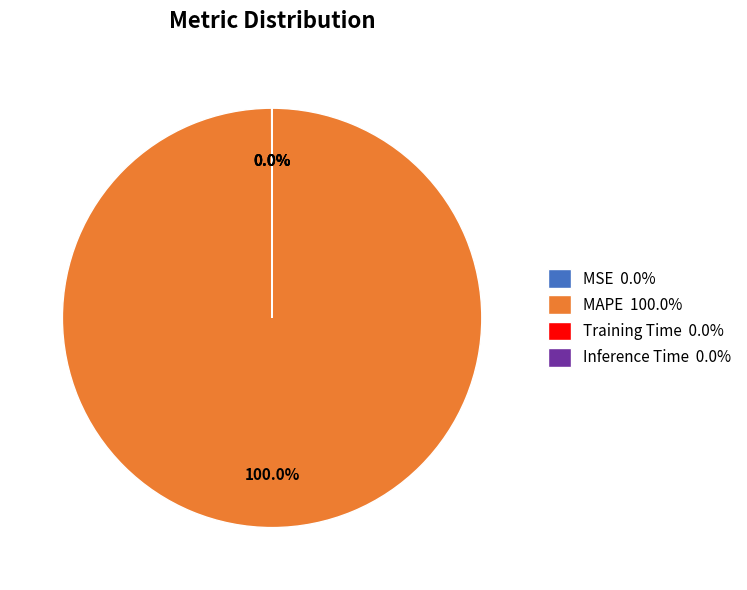

Is there a majority slice in this chart?

Yes